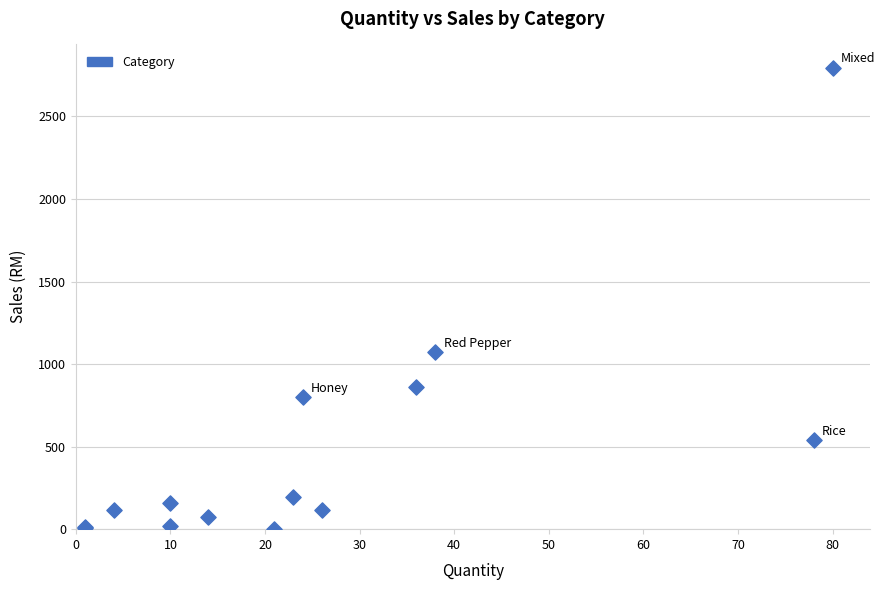

What Y value in the scatter plot is closest to 1398?

1072.6